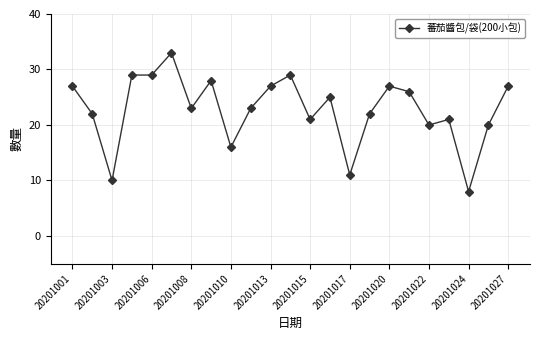

True or false: there are more than 2 points higher than both neighbors.

True